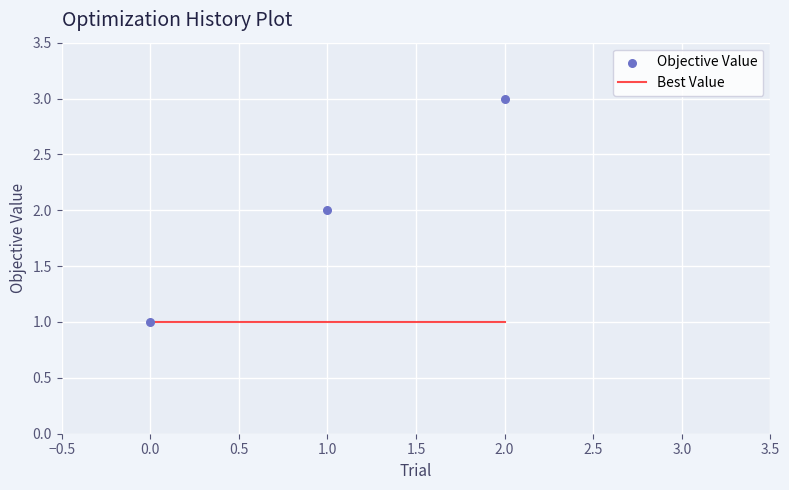

Which series has the largest total across all categories?

Objective Value